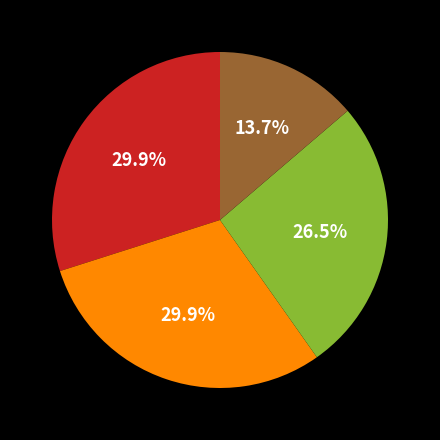

Is there any slice that represents more than half of the pie?

No